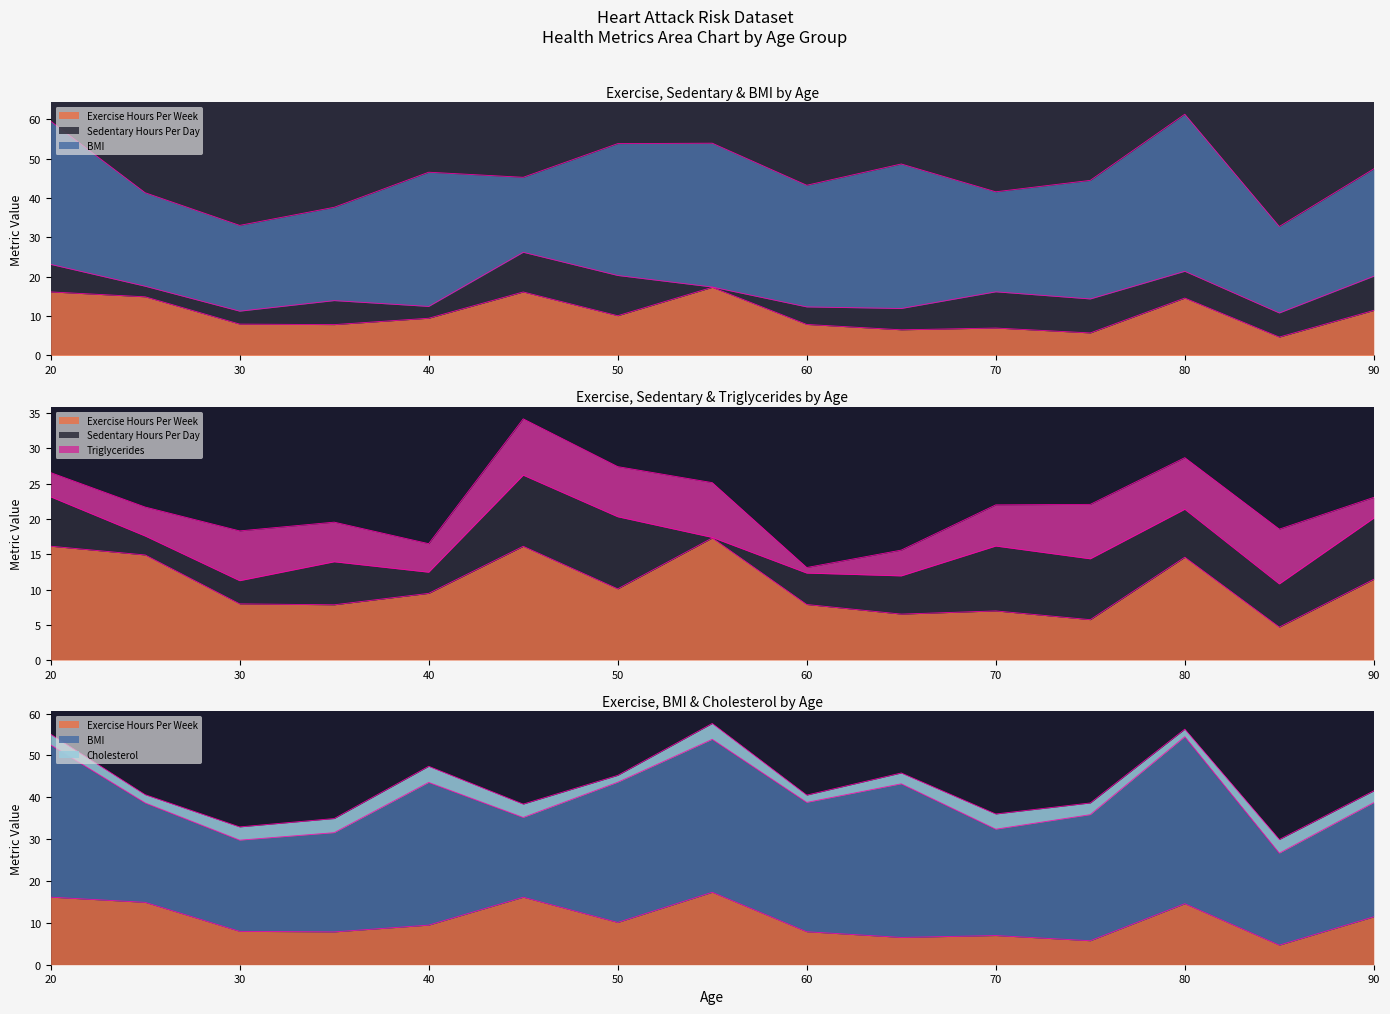

What is the average value of the Sedentary Hours Per Day series?

6.1